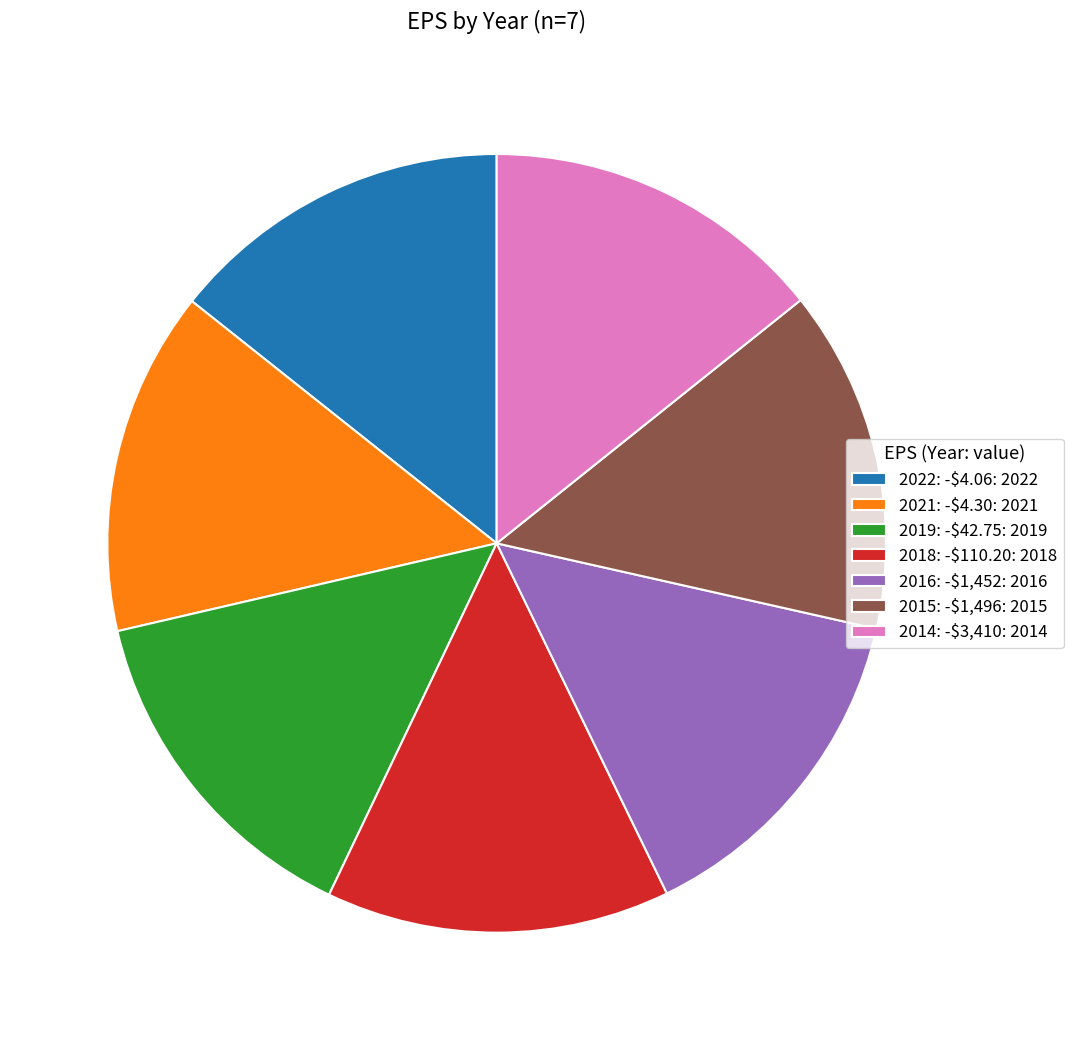

Is 2014: -$3,410 the majority of the pie?

No